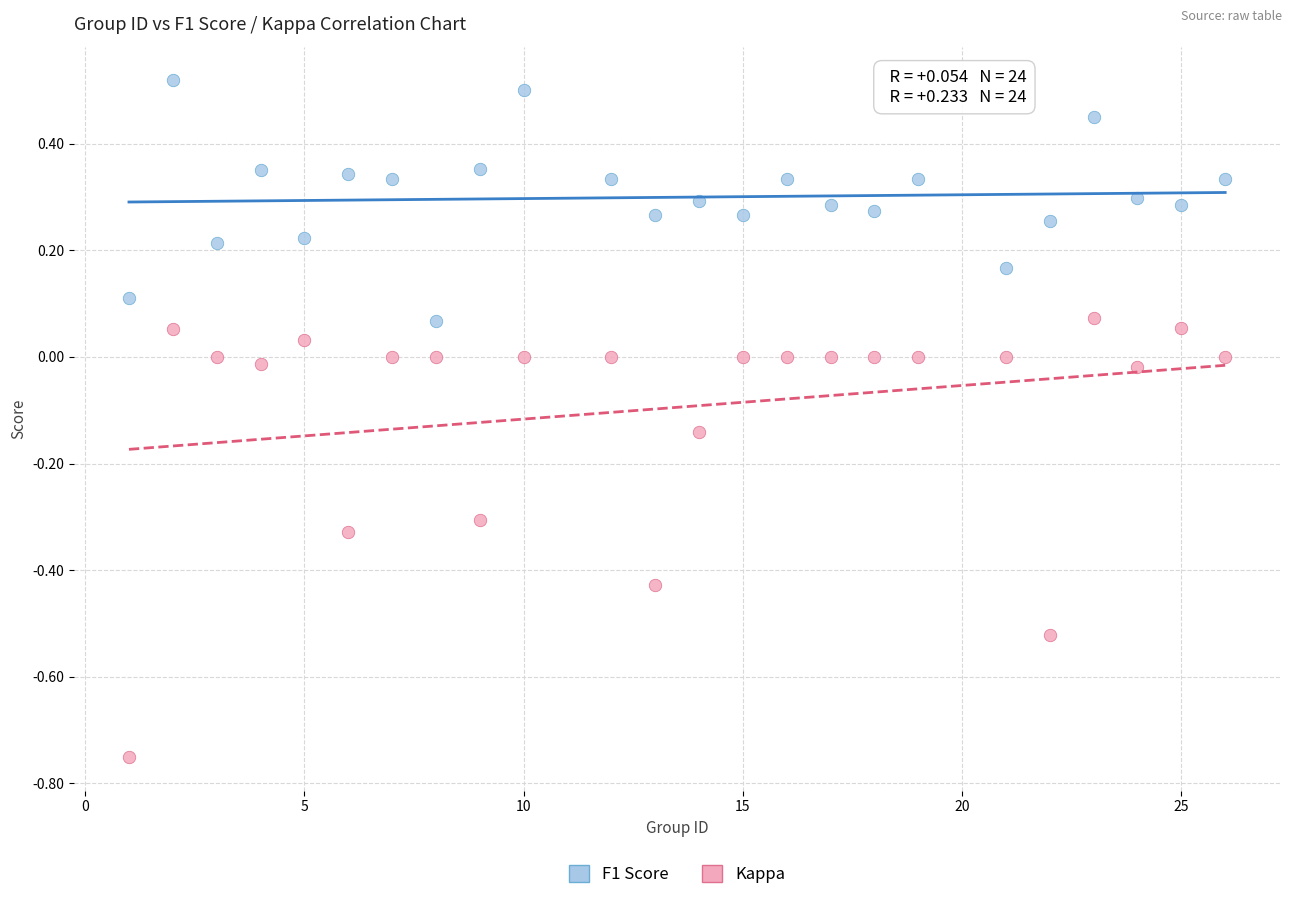

Which series has the widest spread of Y values?

Kappa